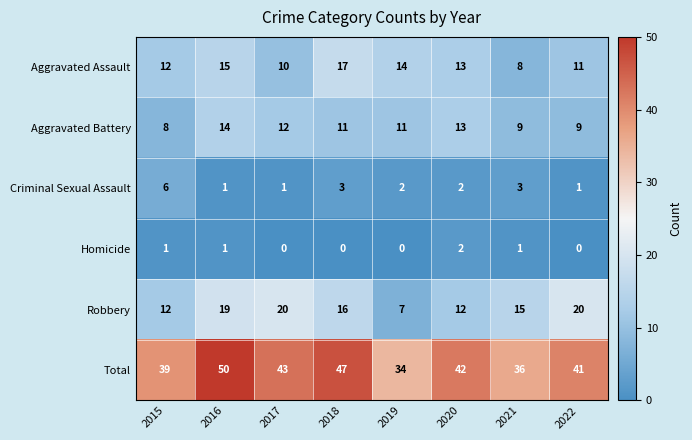

Is it true that Total equals 33 at 2016?

False